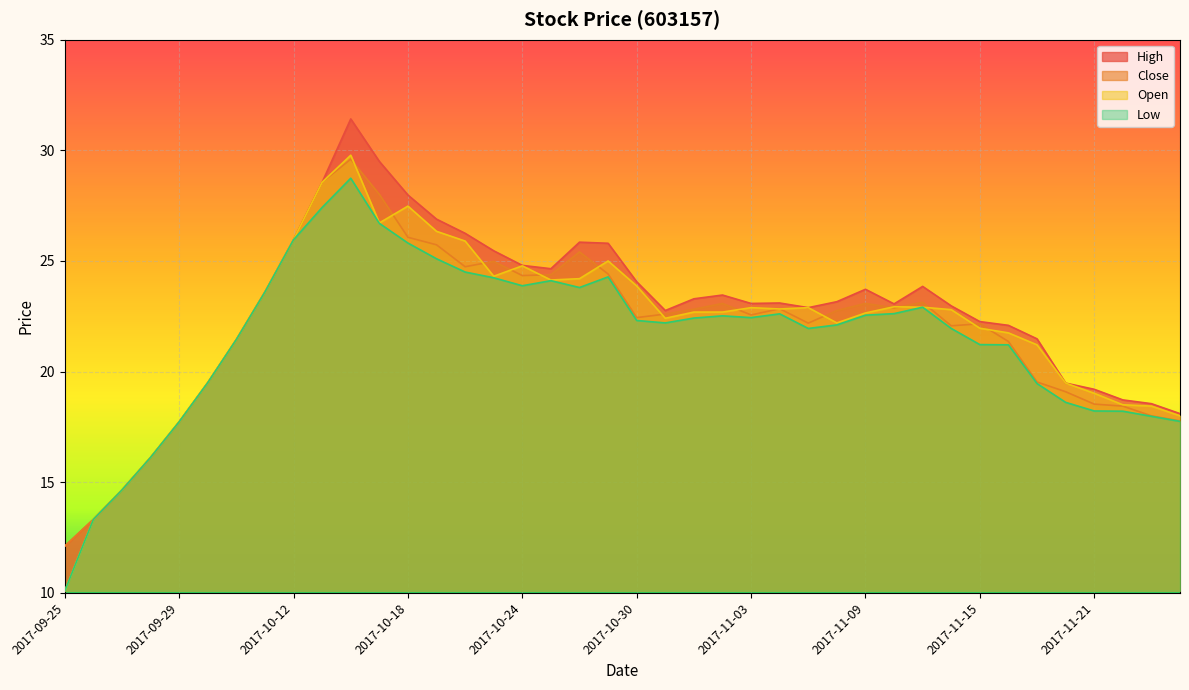

At how many categories does at least one series exceed 15?

37